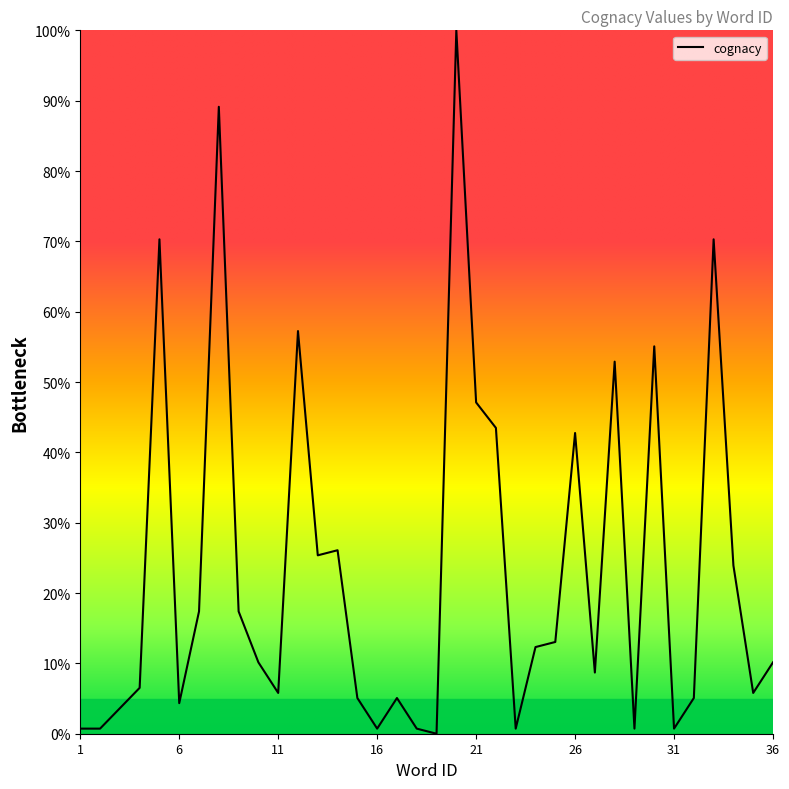

What is the difference between the maximum and second lowest values?

99.3